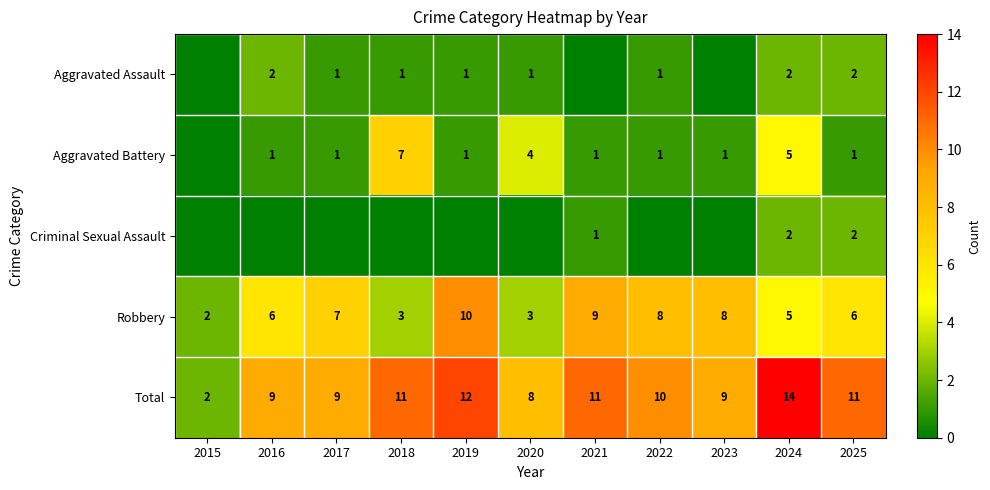

Is the value of Aggravated Battery at 2024 greater than the value of Robbery at 2022?

No